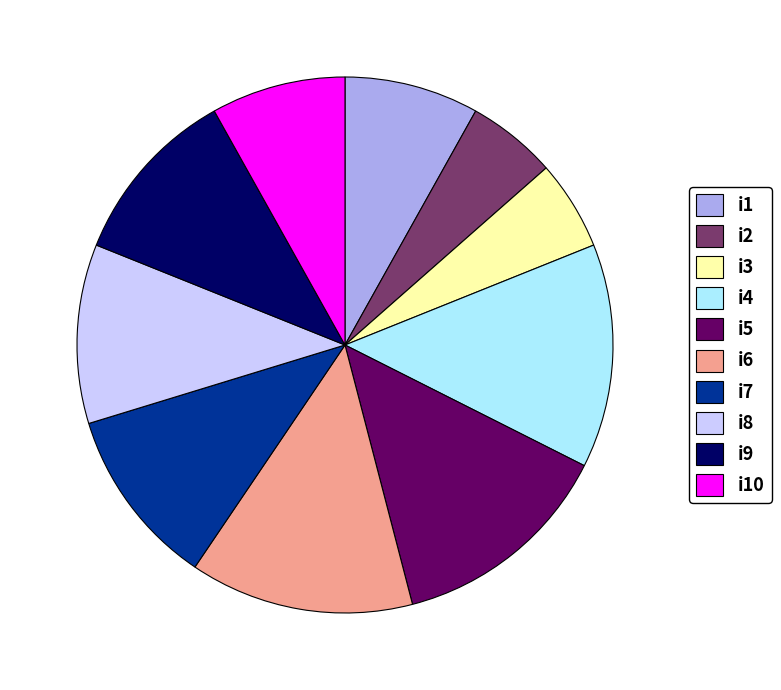

Is there a majority slice in this chart?

No